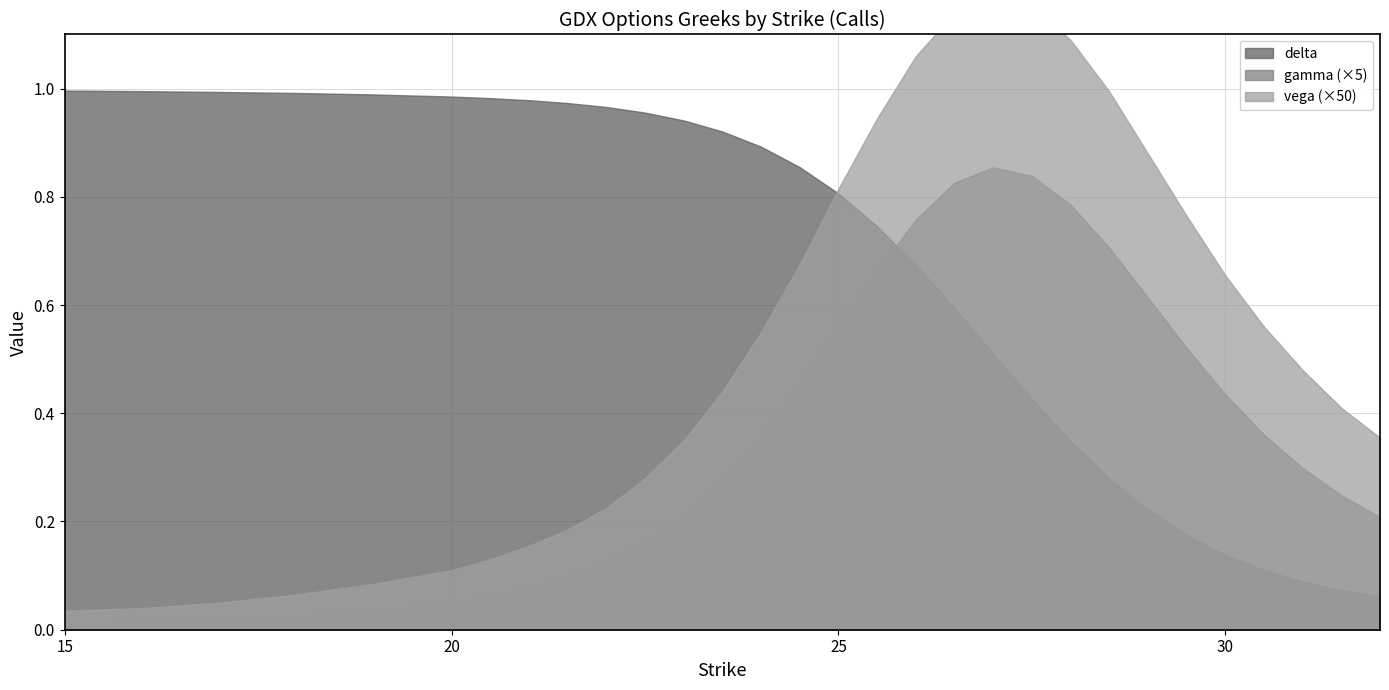

Is it true that gamma equals 0.2 at 27?

True